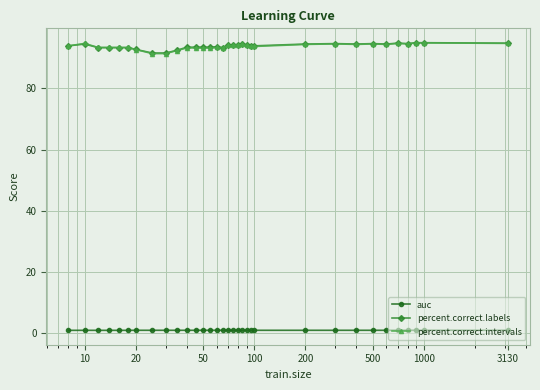

True or false: percent.correct.labels and auc cross at least once.

False